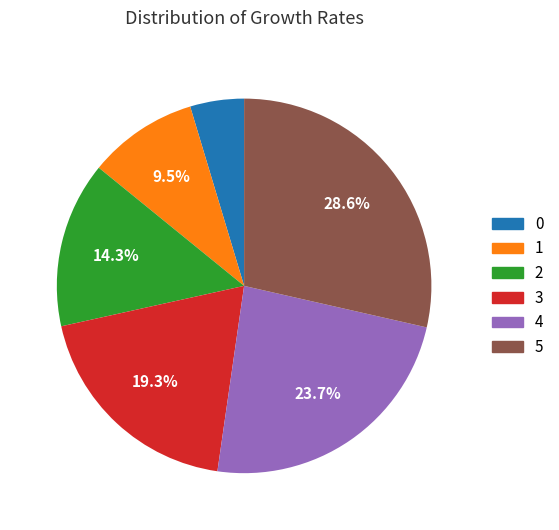

What is the largest slice in the pie chart?

5